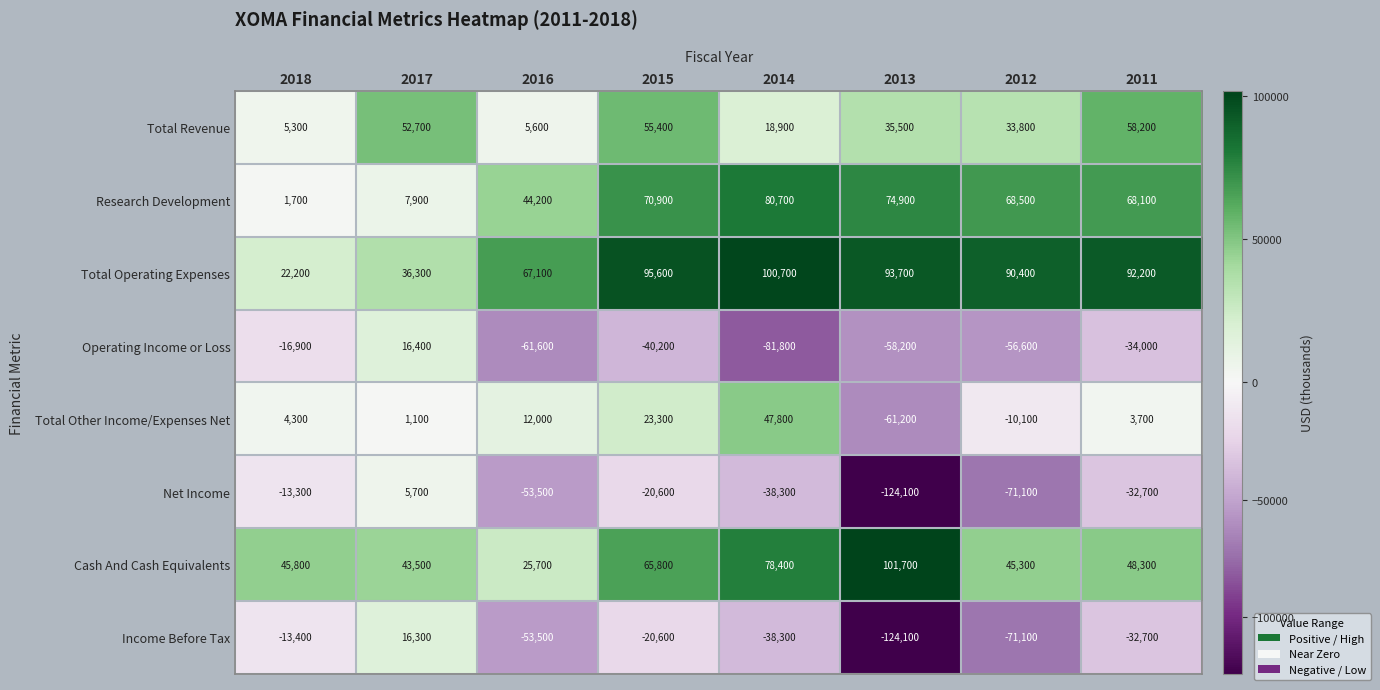

What is the difference between the second highest and minimum values in the Research Development series?

73200